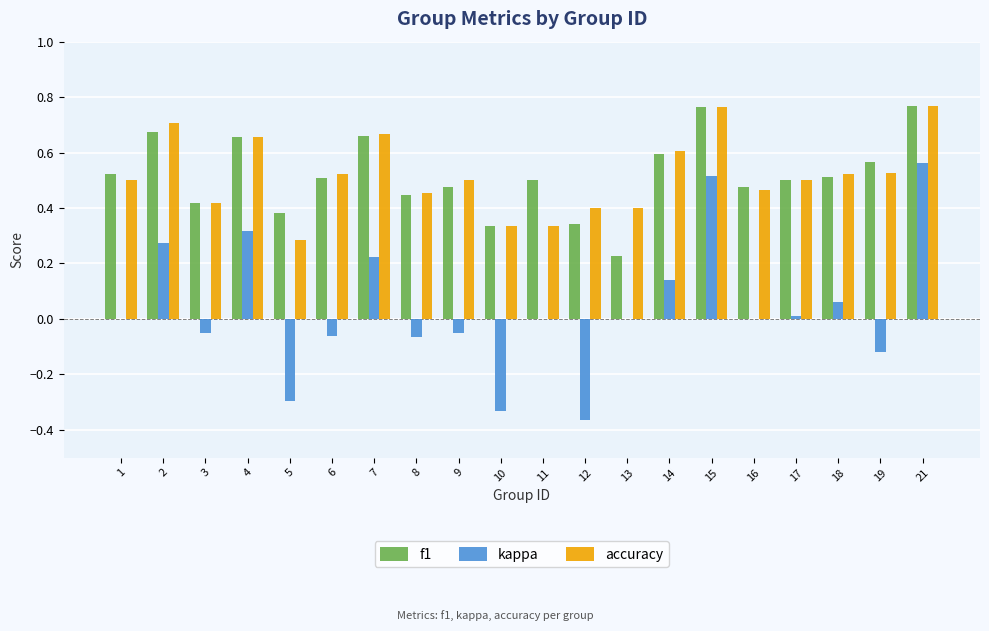

What is the sum of all f1 values?

10.3